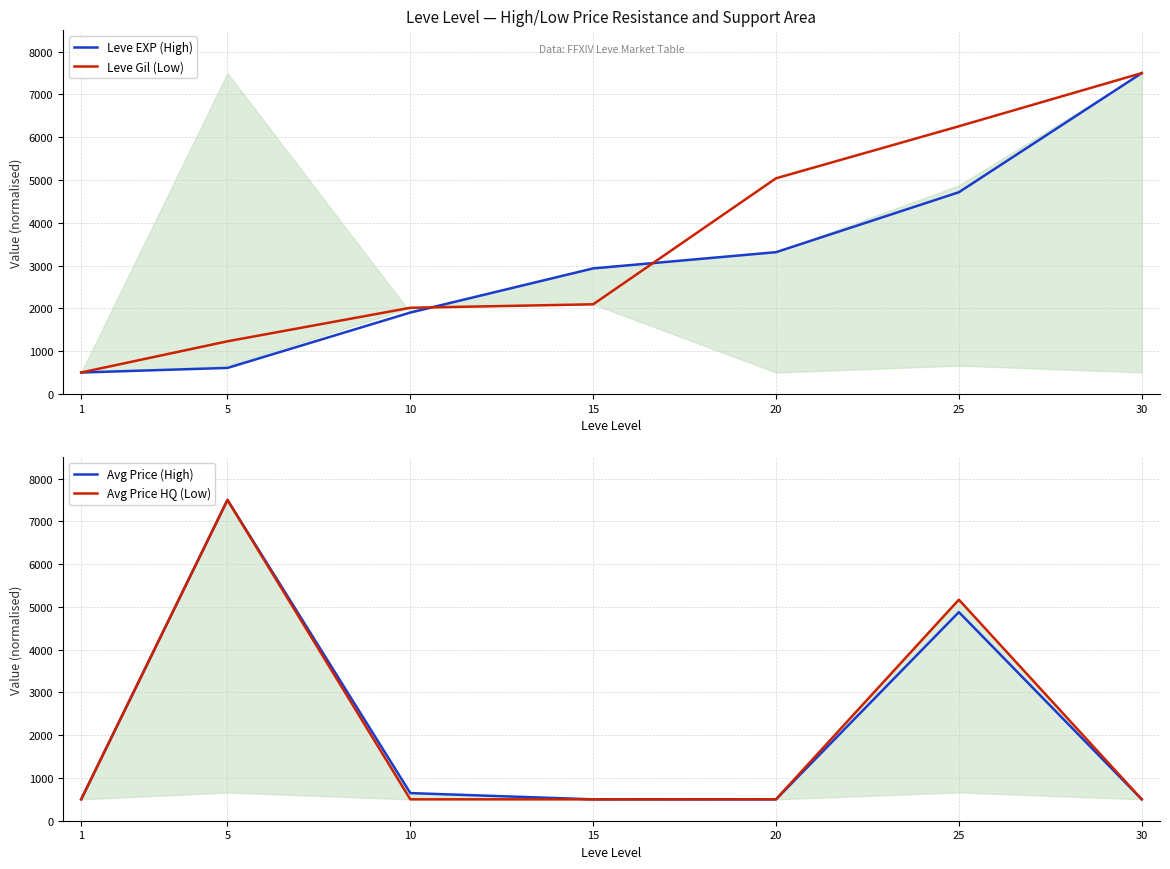

How many data points in Avg Price HQ (Low) are above 500?

5